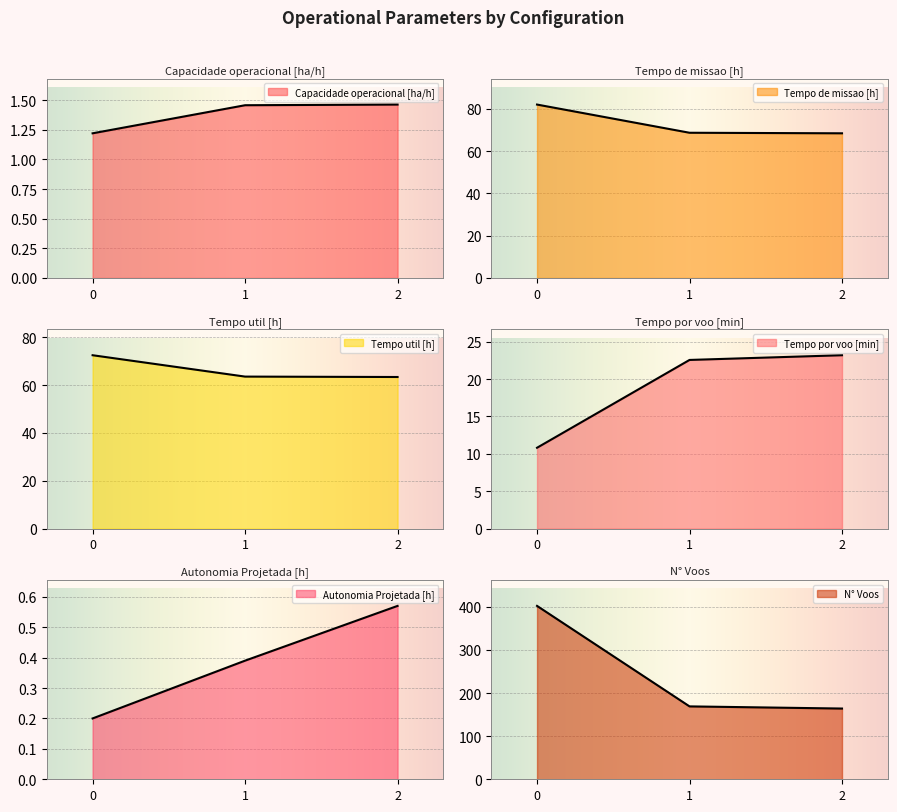

Where is Tempo util [h] nearest to the value 67?

1